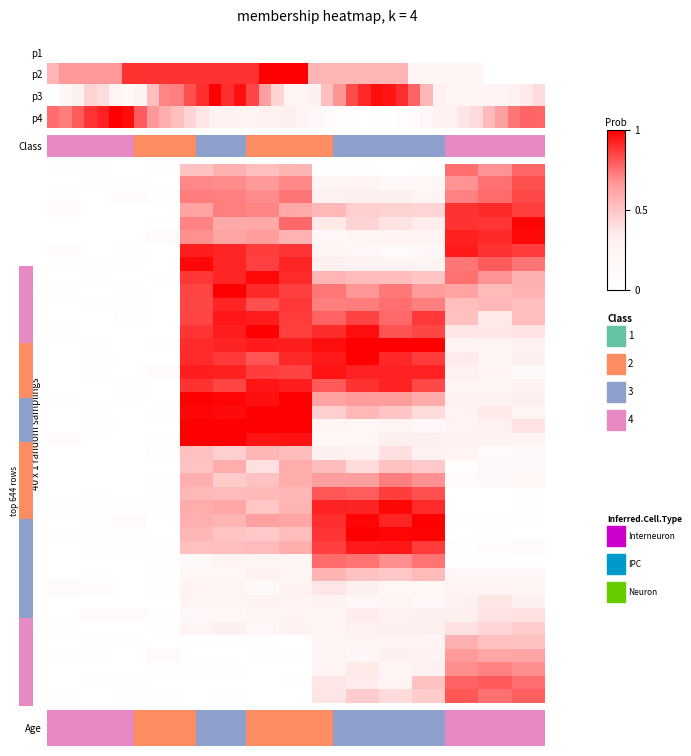

What is the difference between the pitch from 0 to 1 values at 18 and 11?

0.1